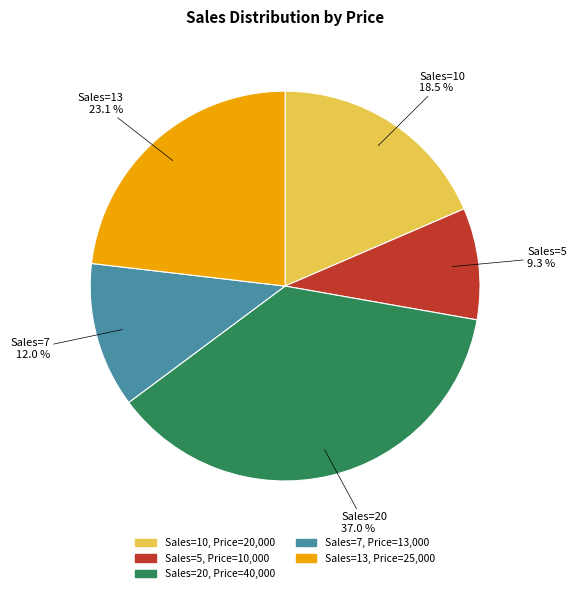

Is there any slice that represents more than half of the pie?

No